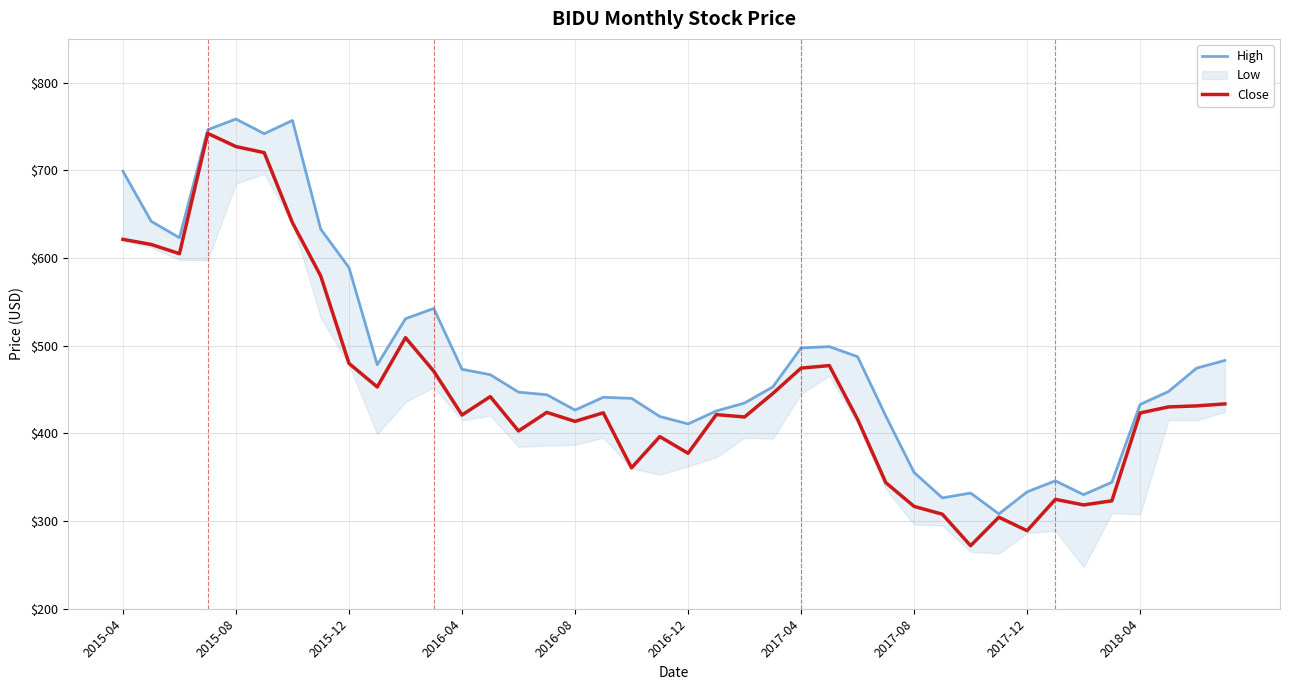

True or false: High has a value of 499.0 at 25.

True